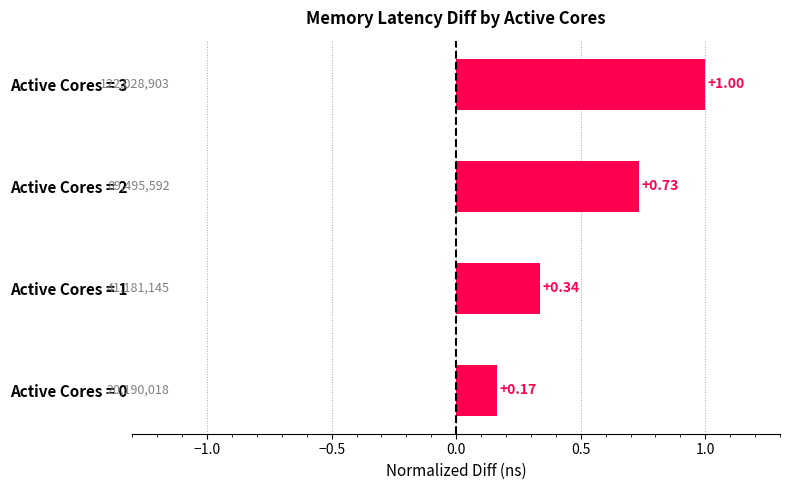

Rank the categories by value from lowest to highest.

Active Cores = 0, Active Cores = 1, Active Cores = 2, Active Cores = 3